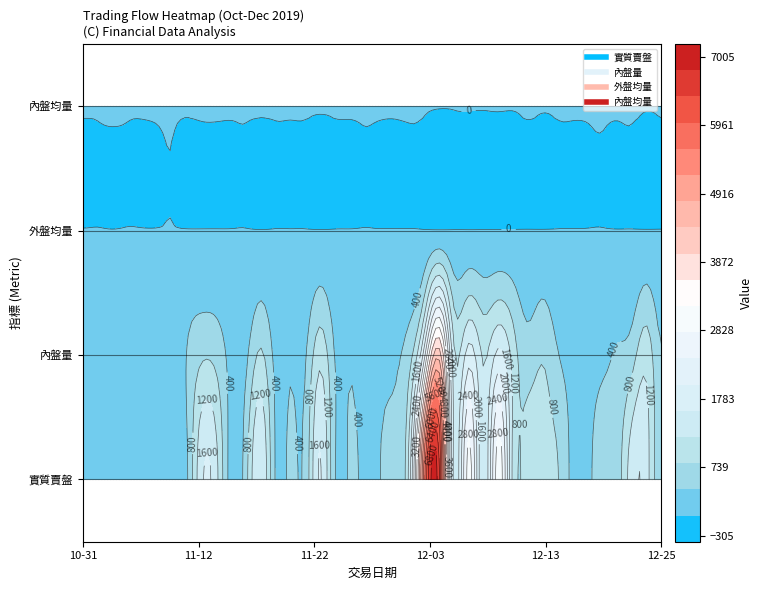

What is the difference between the highest and lowest values at 2019-11-11?

406